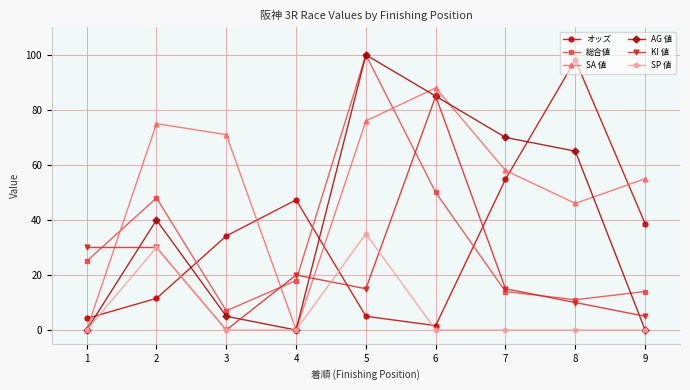

What value does the オッズ series have at 9?

38.7